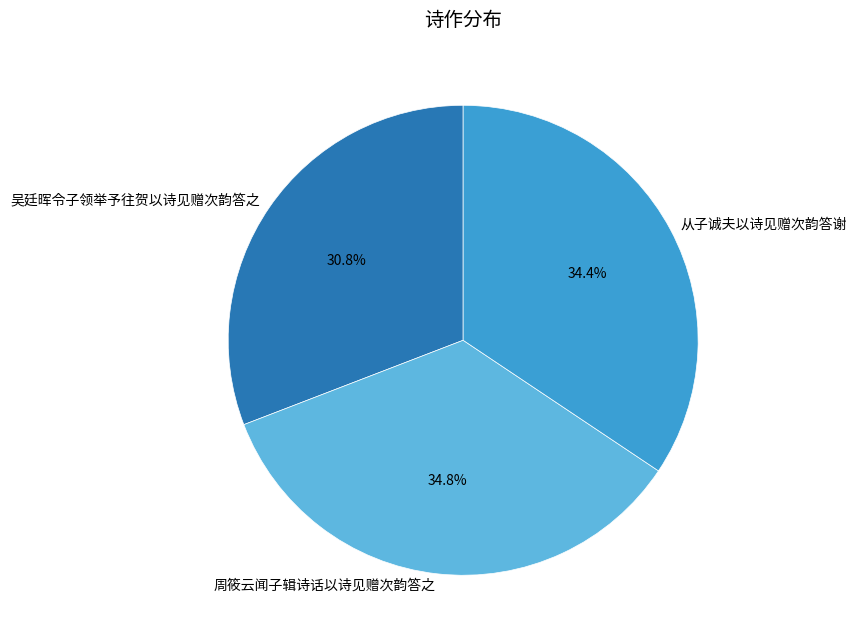

Is it true that 吴廷晖令子领举予往贺以诗见赠次韵答之 is 22% of the pie?

False